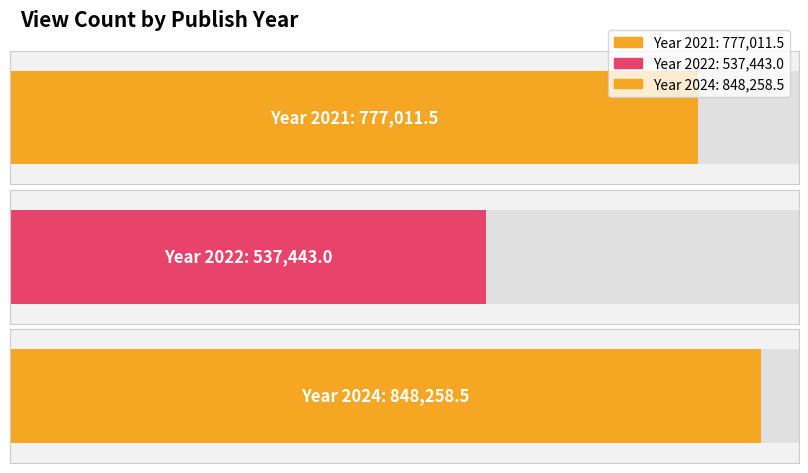

What is the smallest value displayed?

537443.0